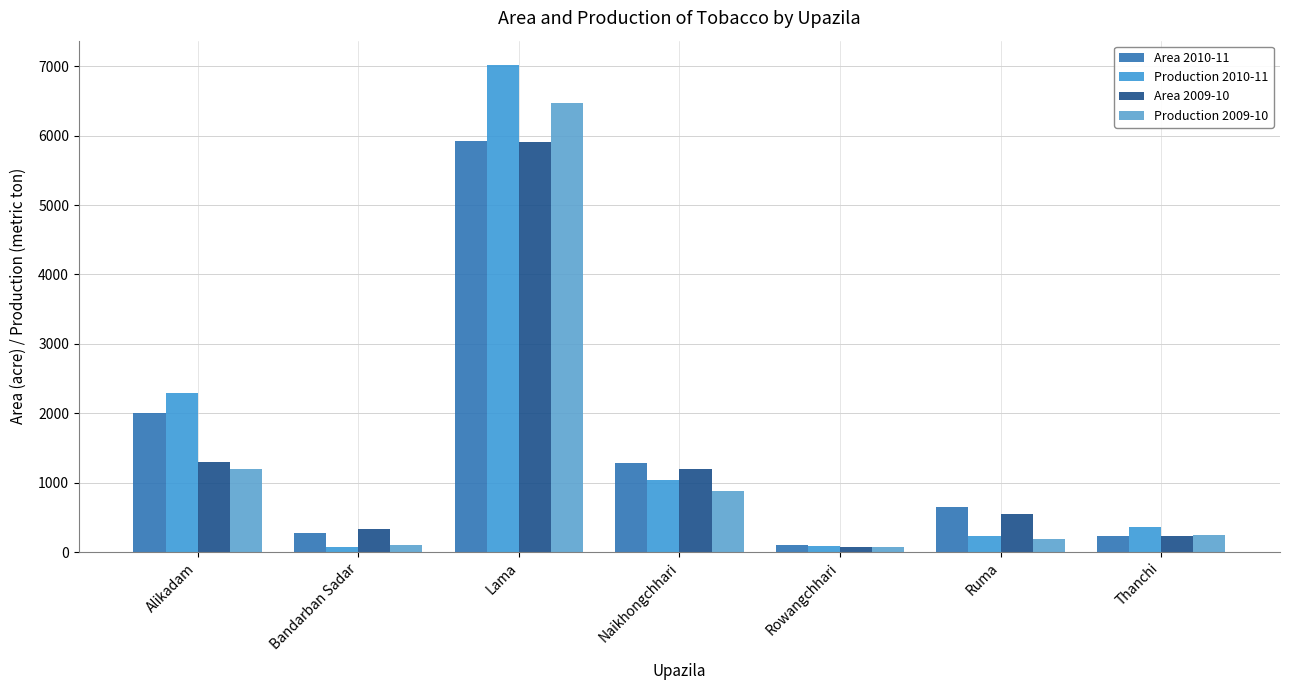

What is the value of the Area 2009-10 bar at the 6th from the left?

555